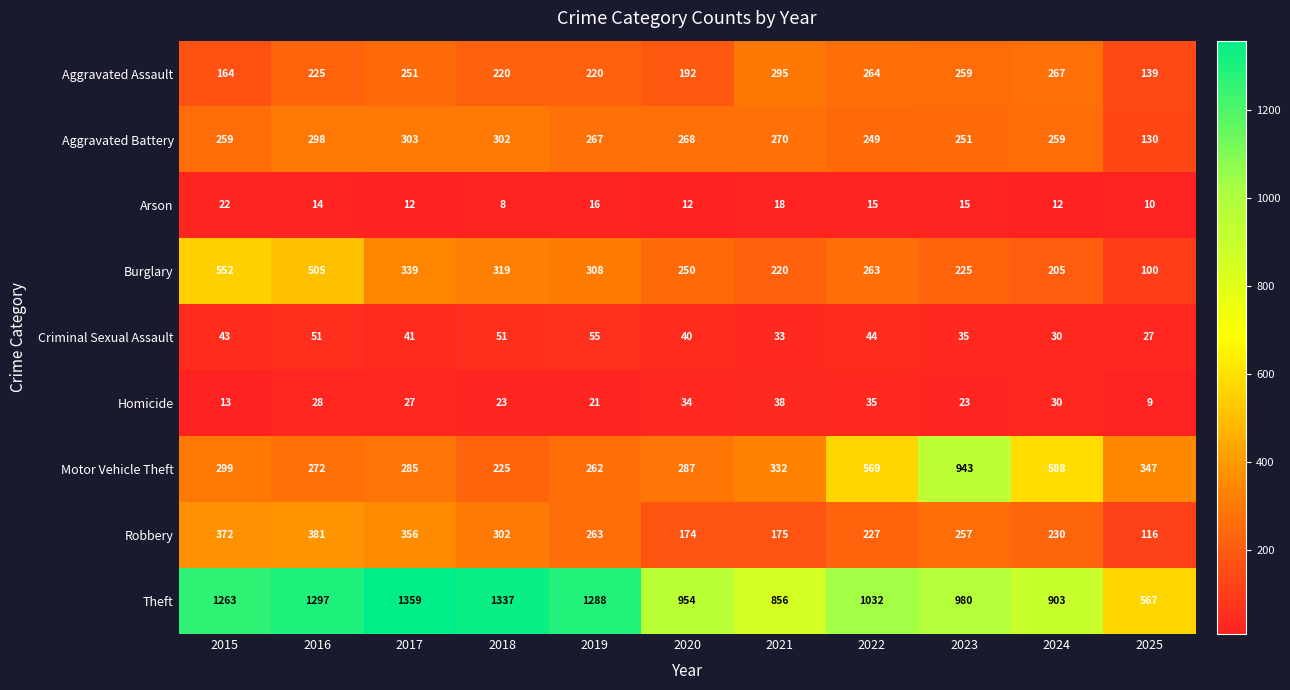

Which series changed the most between 2020 and 2024?

Motor Vehicle Theft